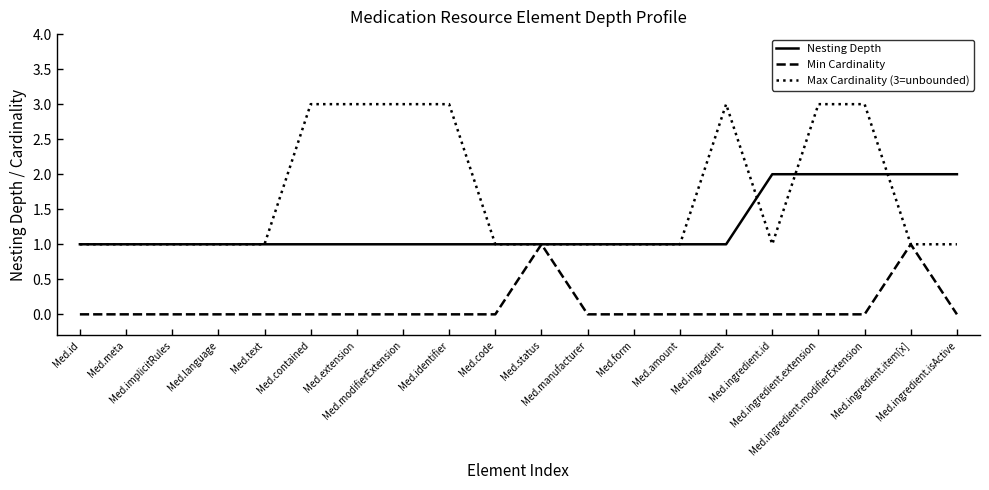

What position from the right is Med.amount?

7